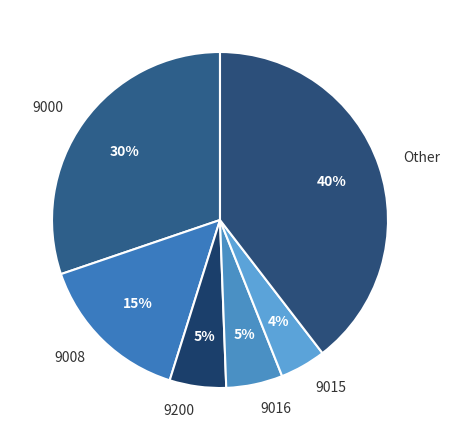

Which category has the smallest portion of the pie?

9015